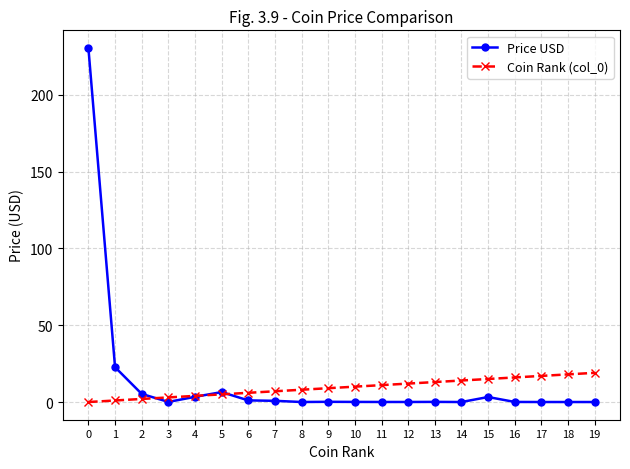

What is the value of the Price USD point at the 10th from the left?

0.1